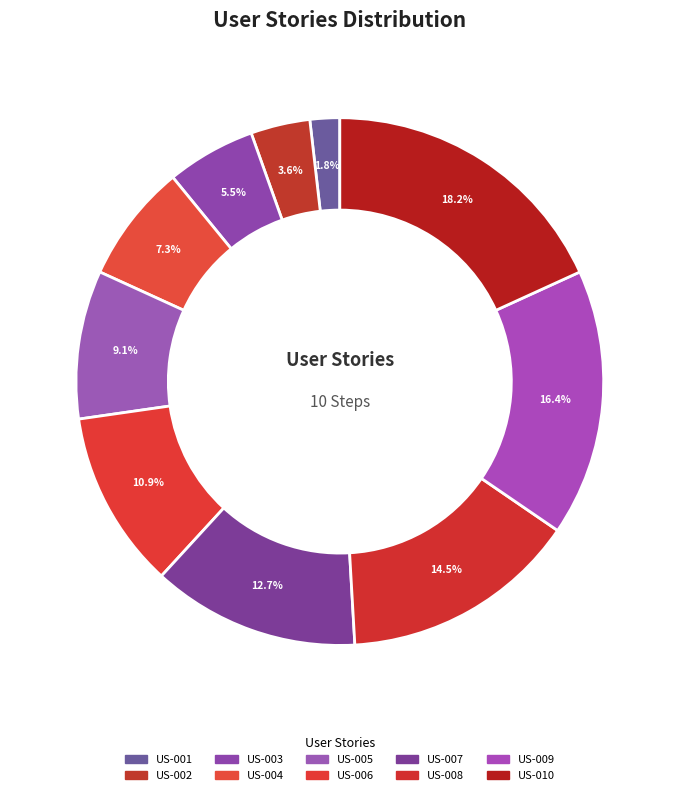

What is the change in value from US-005 to US-006?

+1